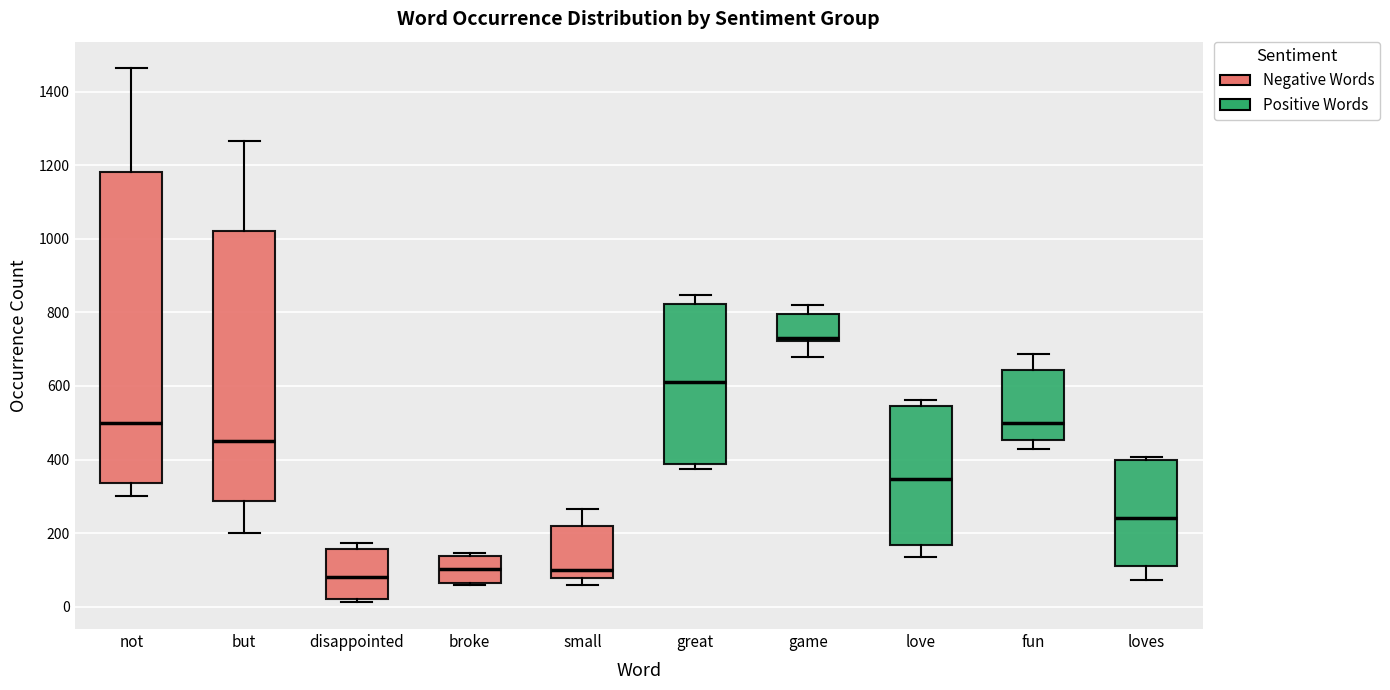

Reading left to right, transcribe this box plot: for each box, give where its median line is, the range the box spans, and where its two whiskers end, as read against the y-axis. The values are not printed on the chart, so give them approximately, as read against the axis.

not: median 500, box 340 to 1180, whiskers 300 to 1460
but: median 460, box 280 to 1020, whiskers 200 to 1260
disappointed: median 80, box 20 to 160, whiskers 20 (just below the box's lower edge) to 180
broke: median 100, box 60 to 140, whiskers 60 to 140 (just above the box's upper edge)
small: median 100, box 80 to 220, whiskers 60 to 260
great: median 620, box 380 to 820, whiskers 380 (just below the box's lower edge) to 840
game: median 740, box 720 to 800, whiskers 680 to 820
love: median 340, box 160 to 540, whiskers 140 to 560
fun: median 500, box 460 to 640, whiskers 440 to 680
loves: median 240, box 120 to 400, whiskers 80 to 400 (just above the box's upper edge)